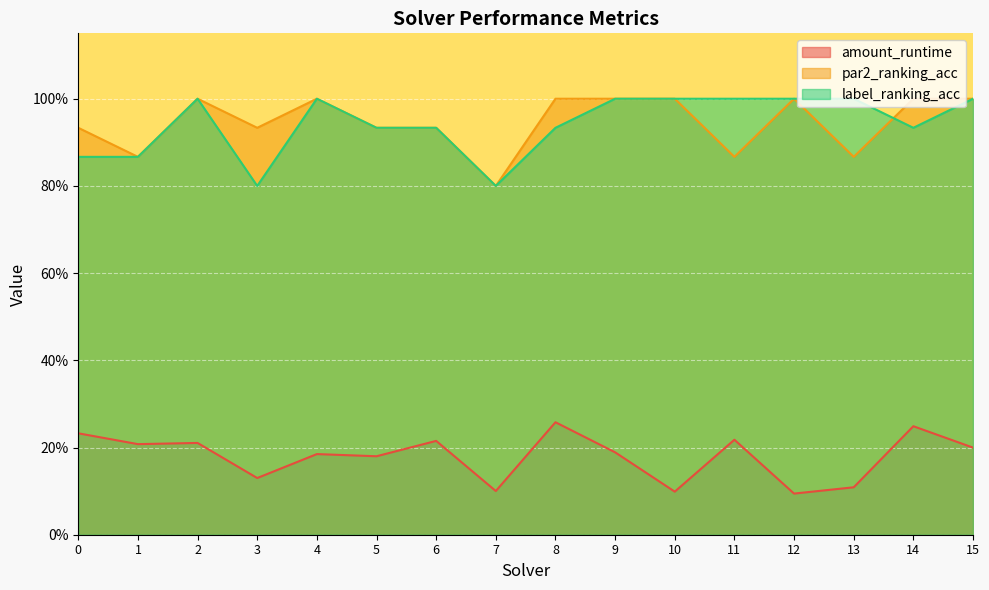

What is the maximum value for par2_ranking_acc?

1.0